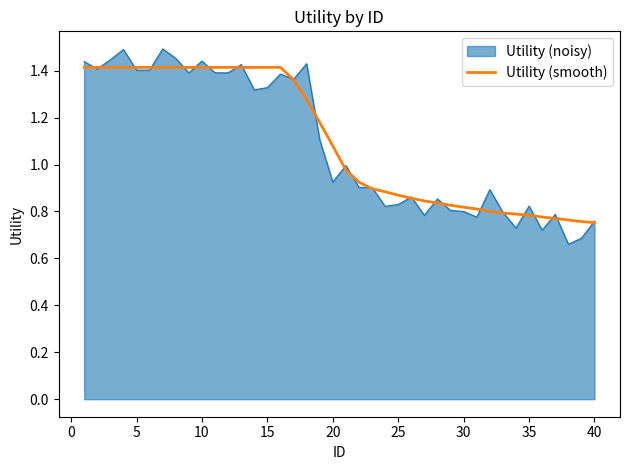

Rank the series by their maximum value, from lowest to highest.

Utility (smooth), Utility (noisy)